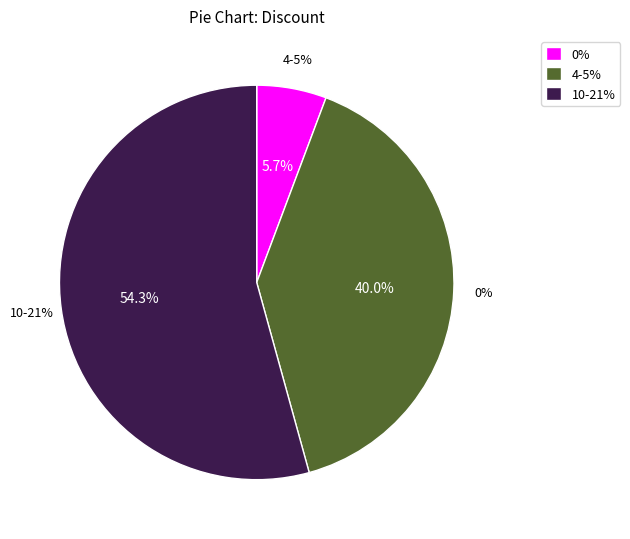

Combined, do 11 and 0 account for over 50%?

No